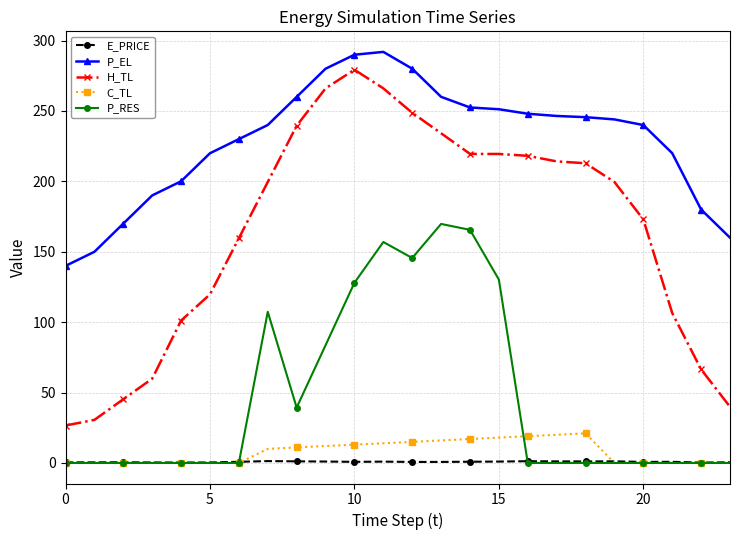

What is the maximum value for P_EL?

291.9